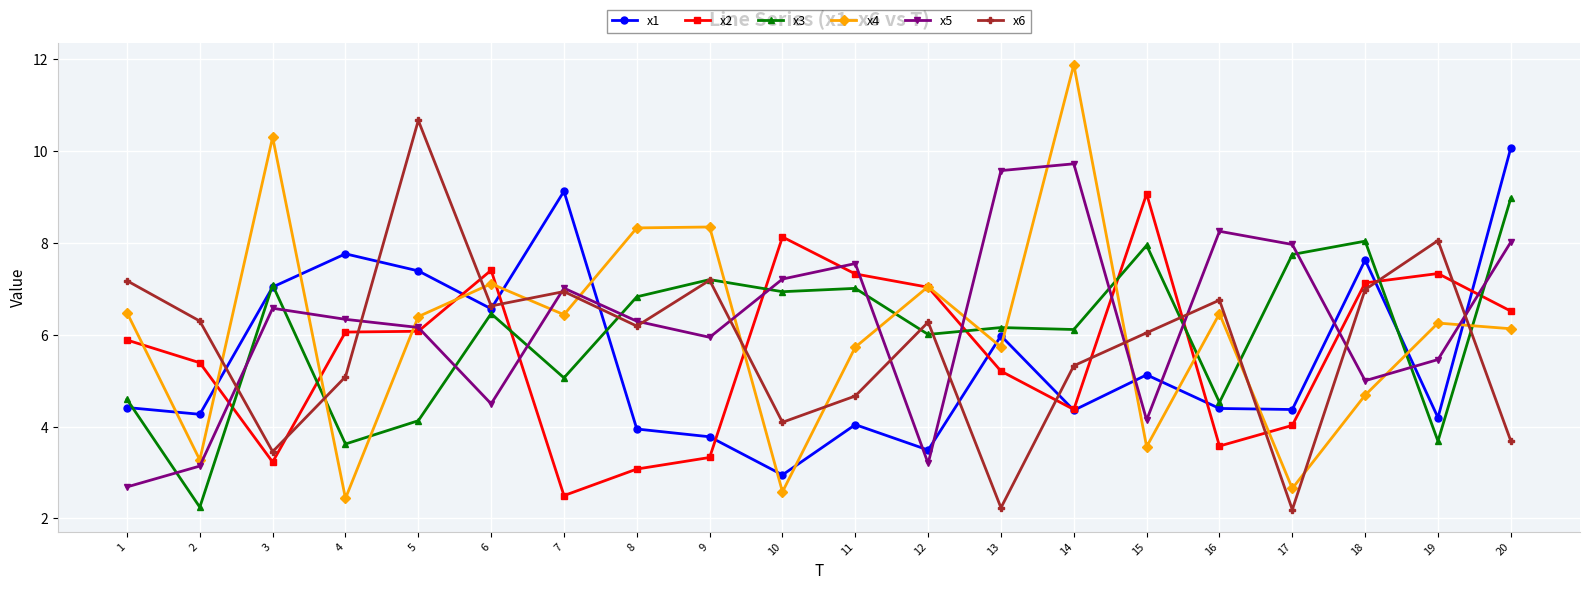

What is the value of the x2 point at the 2nd from the left?

5.4